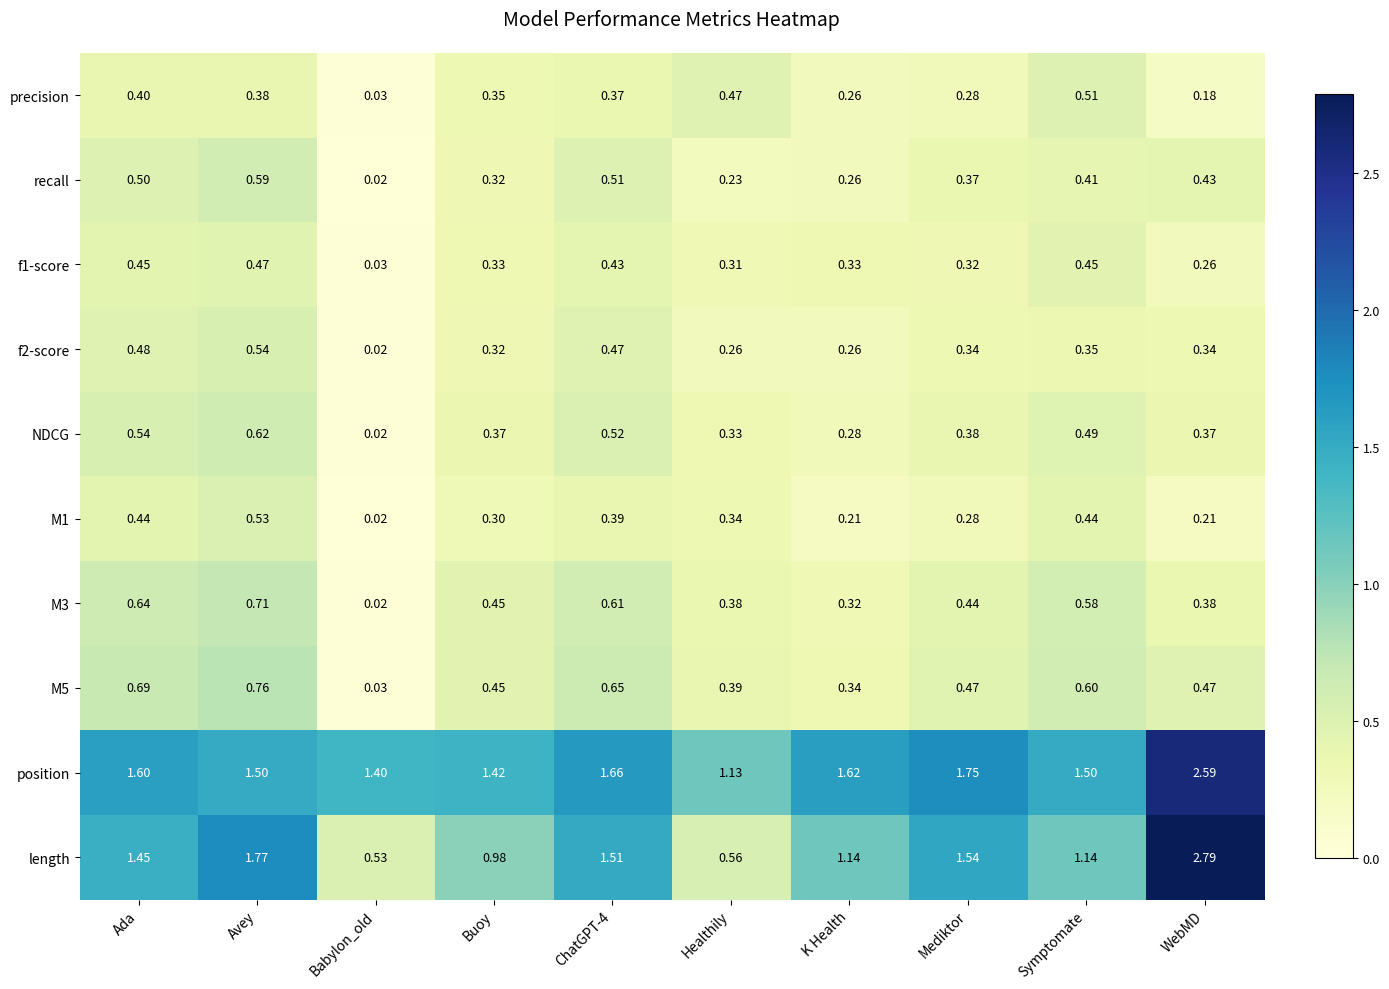

Is the value of f1-score at Babylon_old greater than the value of recall at ChatGPT-4?

No